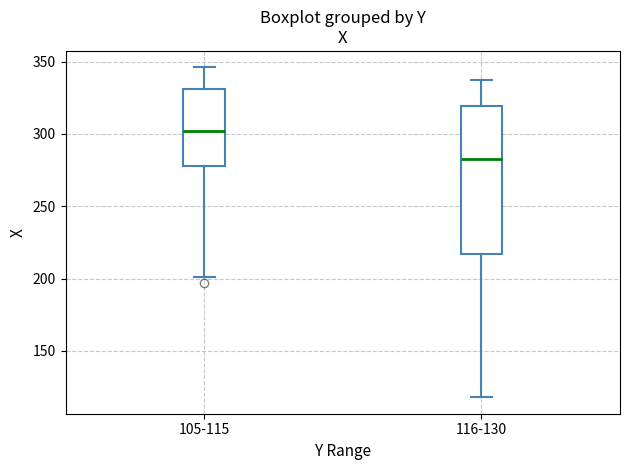

Comparing the boxes themselves (not the whiskers), which one is the tallest?

116-130